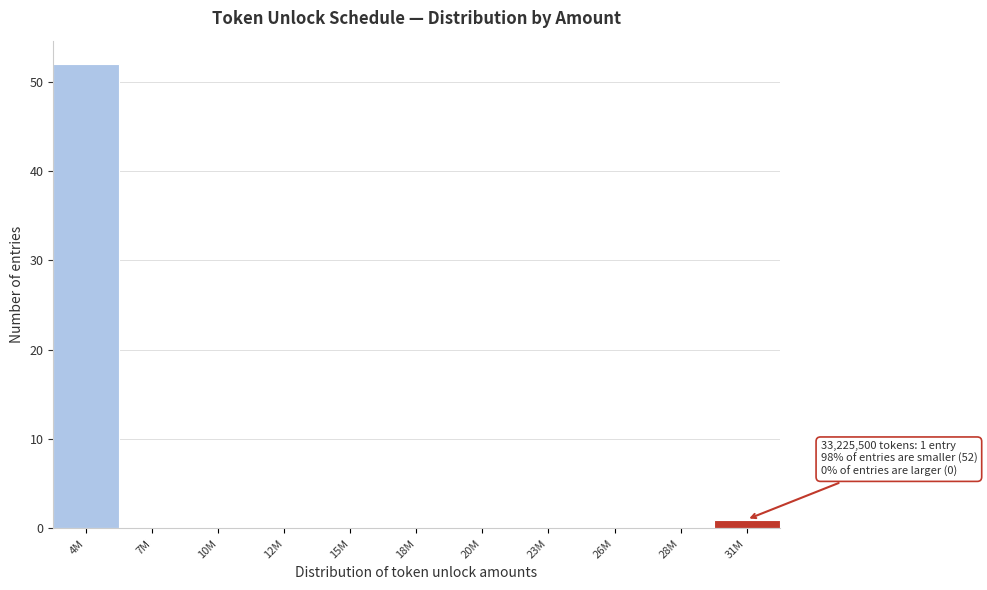

Reading left to right, extract all data points from this chart.

4M=52	7M=0	10M=0	12M=0	15M=0	18M=0	20M=0	23M=0	26M=0	28M=0	31M=1